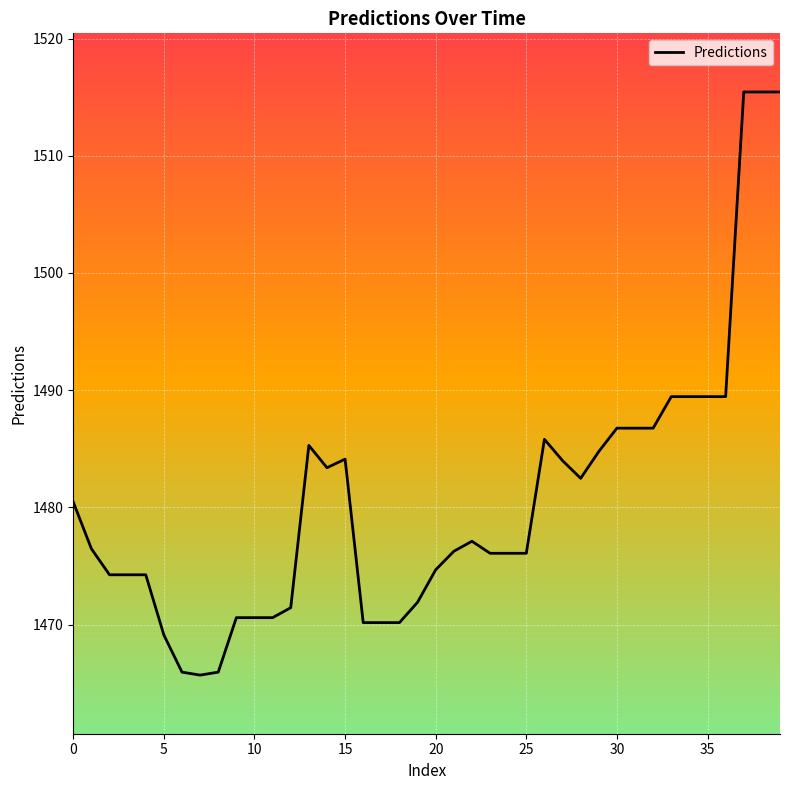

What is the difference between the maximum and minimum values?

49.7